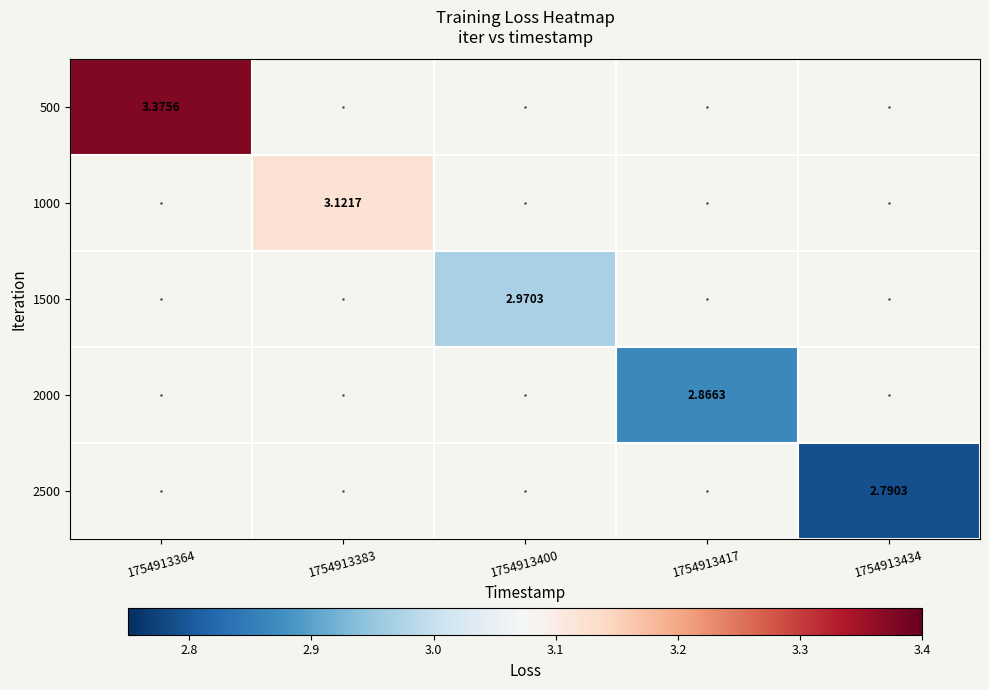

How many values in the 1500 series exceed 2?

1